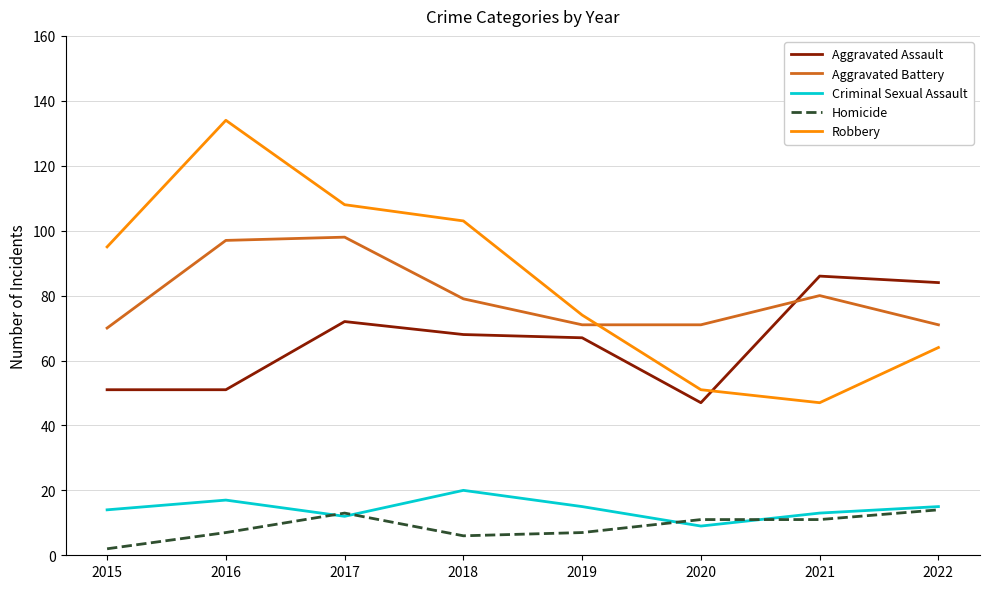

What is the difference between the maximum and second lowest values in the Homicide series?

8